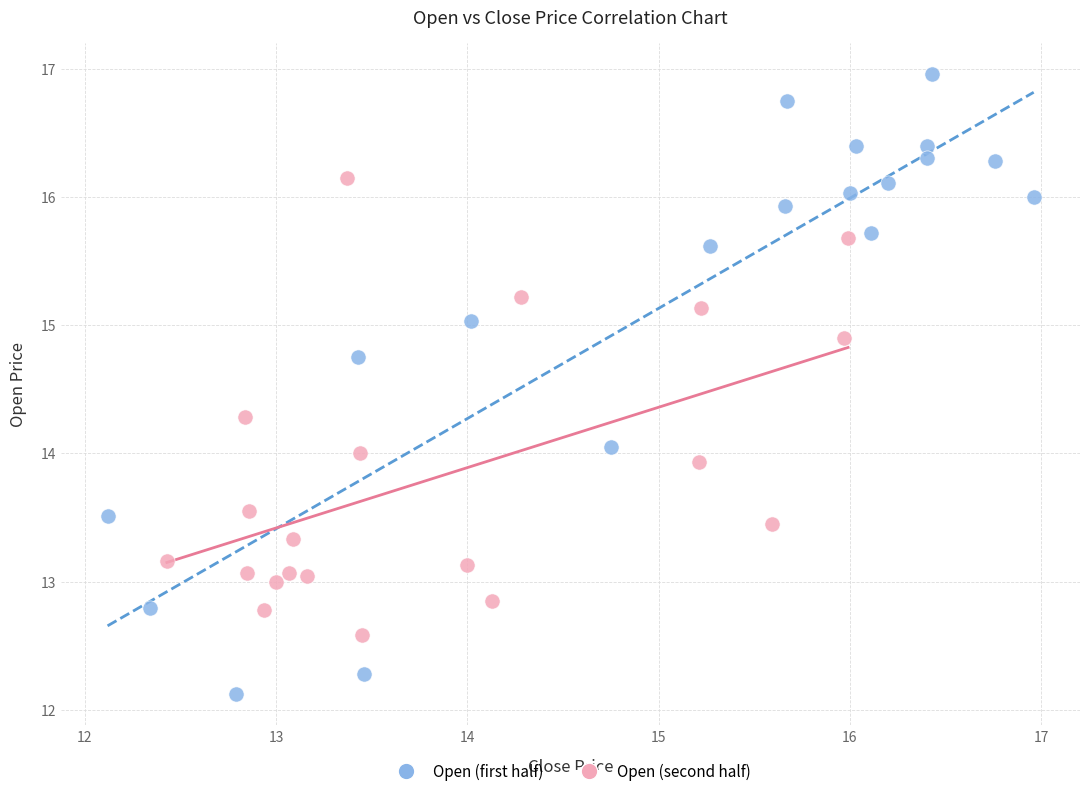

Which series has the widest spread of Y values?

Open (first half)